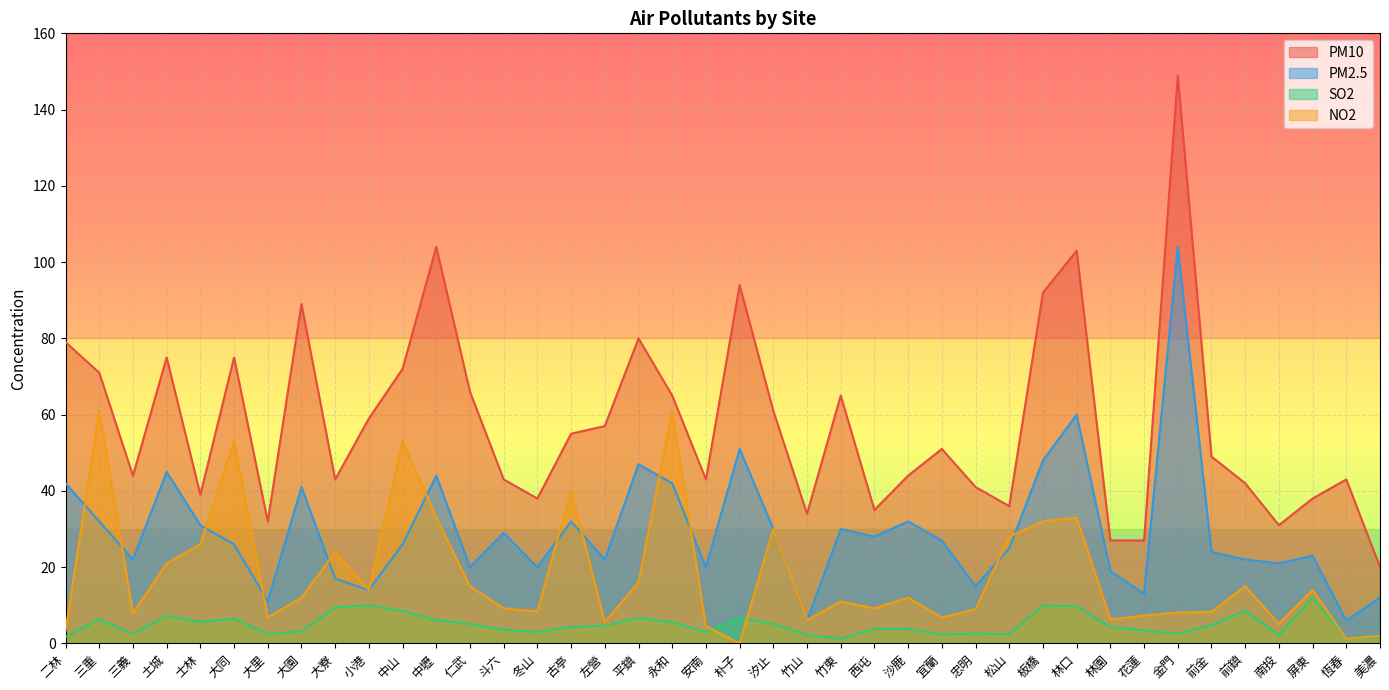

Reading right to left, transcribe all the data shown in this chart.

PM10: 20.0	43.0	38.0	31.0	42.0	49.0	149.0	27.0	27.0	103.0	92.0	36.0	41.0	51.0	44.0	35.0	65.0	34.0	61.0	94.0	43.0	65.0	80.0	57.0	55.0	38.0	43.0	66.0	104.0	72.0	59.0	43.0	89.0	32.0	75.0	39.0	75.0	44.0	71.0	79.0
PM2.5: 12.0	6.0	23.0	21.0	22.0	24.0	104.0	13.0	19.0	60.0	48.0	25.0	15.0	27.0	32.0	28.0	30.0	6.0	30.0	51.0	20.0	42.0	47.0	22.0	32.0	20.0	29.0	20.0	44.0	26.0	14.0	17.0	41.0	11.0	26.0	31.0	45.0	22.0	32.0	42.0
SO2: 1.7	1.2	12.0	2.1	8.6	4.8	2.5	3.4	4.3	9.7	10.0	2.4	2.6	2.3	3.8	3.8	1.2	2.2	5.1	6.8	3.0	5.5	6.7	4.6	4.3	3.0	3.6	5.1	6.1	8.5	10.0	9.5	3.2	2.4	6.5	5.6	7.3	2.5	6.3	1.7
NO2: 2.0	1.2	14.0	5.1	15.0	8.3	8.1	7.3	6.3	33.0	32.0	28.0	9.0	6.8	12.0	9.2	11.0	6.1	30.0	0.0	4.5	61.0	16.0	5.6	40.0	8.4	9.2	15.0	33.0	53.0	14.0	24.0	12.0	6.8	53.0	26.0	21.0	7.9	61.0	3.3